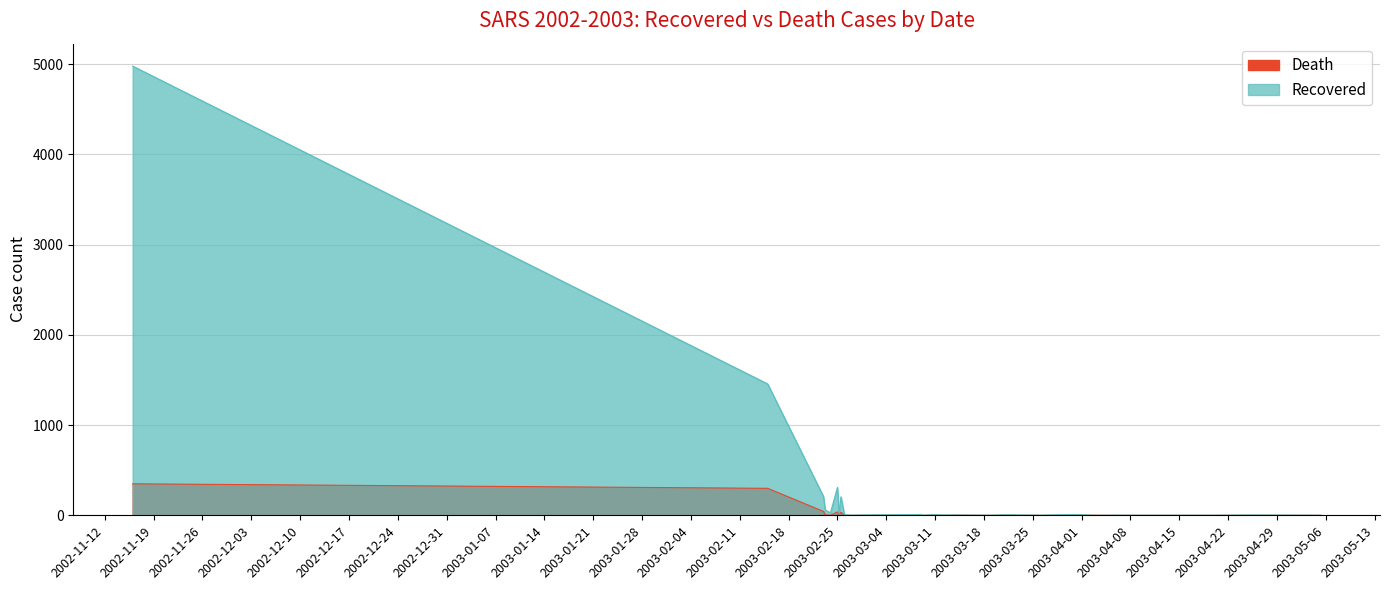

True or false: Recovered has a value of 0 at 20-04-2003.

False